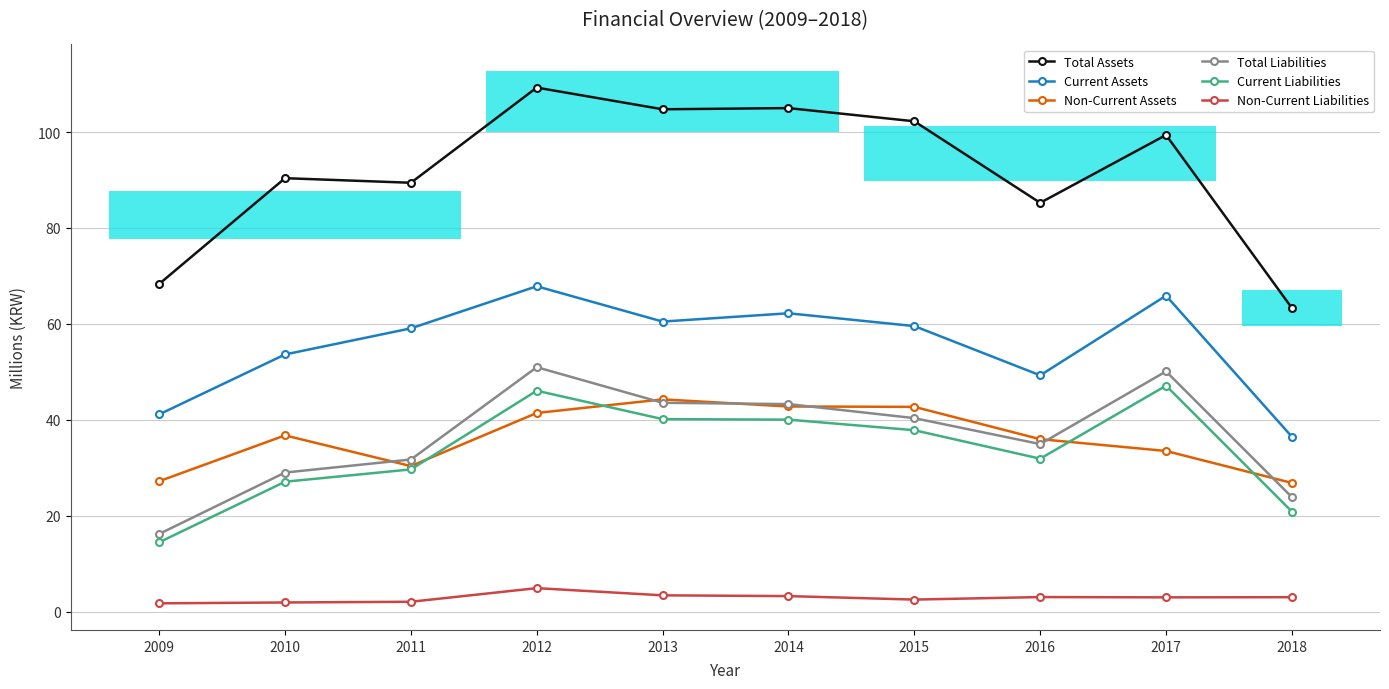

What is the difference between the Non-Current Assets values at 2015 and 2010?

5.9